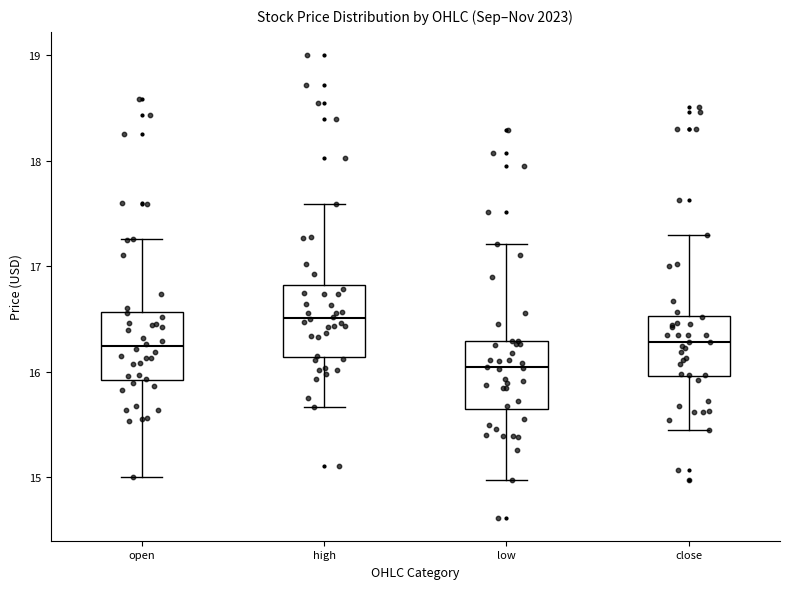

Reading left to right, read every box against the y-axis: the position of its median line, the range the box covers, and the ends of its whiskers. The values are not printed on the chart, so give them approximately, as read against the axis.

open: median 16.2, box 15.9 to 16.6, whiskers 15.0 to 17.3
high: median 16.5, box 16.1 to 16.8, whiskers 15.7 to 17.6
low: median 16.0, box 15.6 to 16.3, whiskers 15.0 to 17.2
close: median 16.3, box 16.0 to 16.5, whiskers 15.5 to 17.3